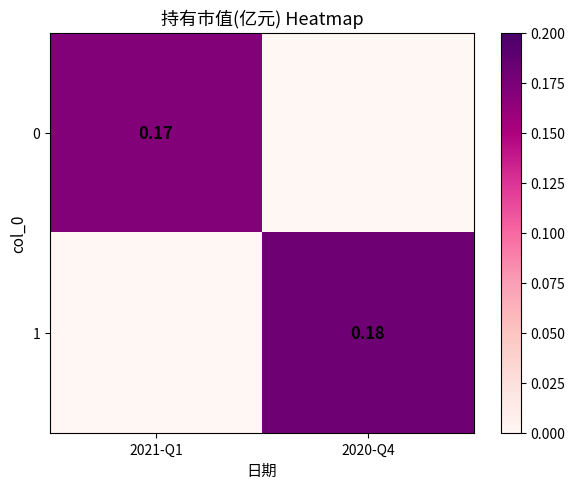

Is the value of 1 at 2020-Q4 greater than the value of 0 at 2021-Q1?

Yes